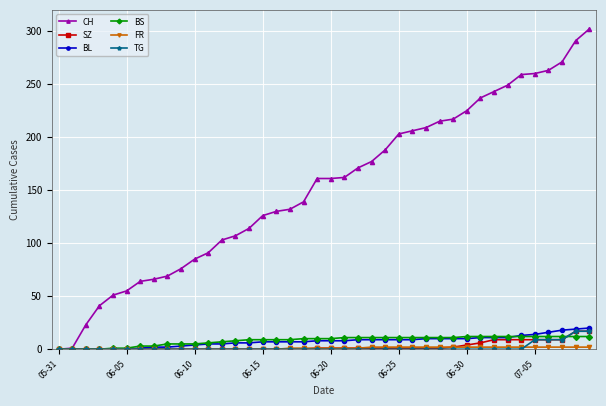

Which series has the widest spread of values?

CH